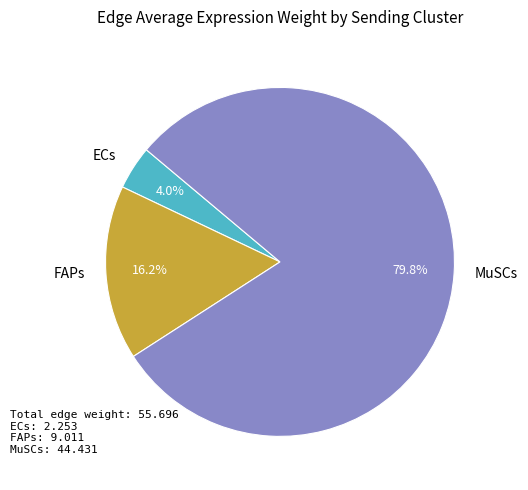

Is FAPs the majority of the pie?

No